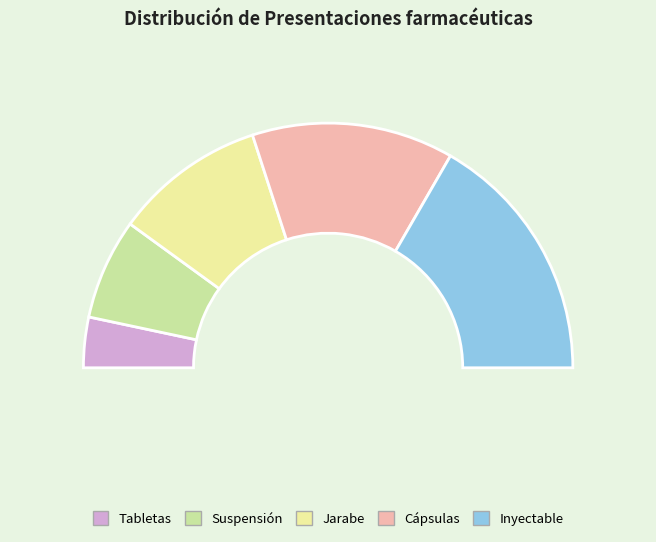

What is the change in value from Jarabe to Inyectable?

+2